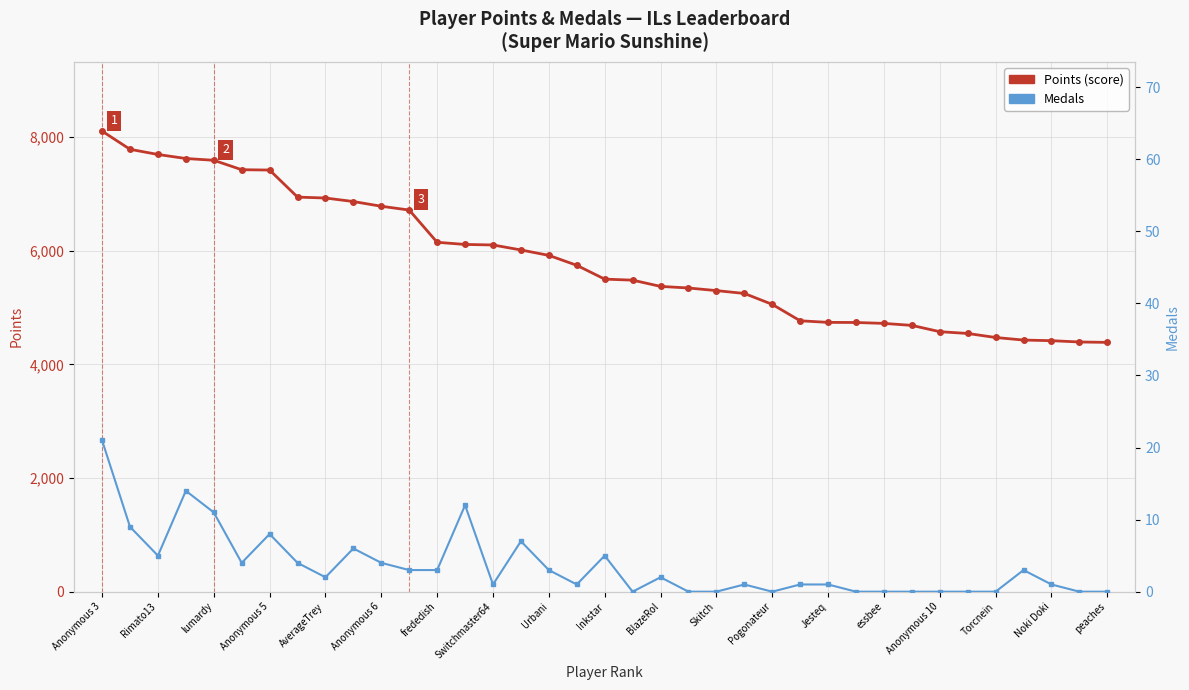

Does the chart display data point markers on the line(s)?

Yes